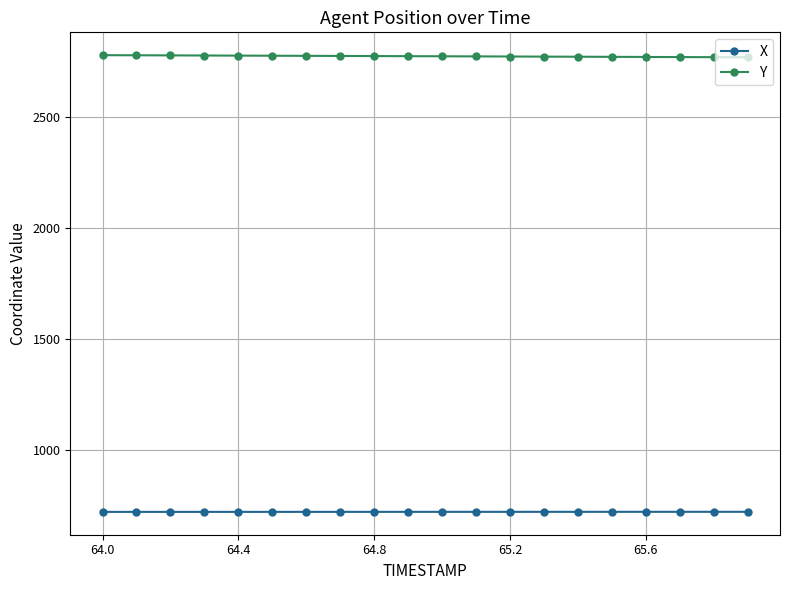

True or false: X and Y cross at least once.

False